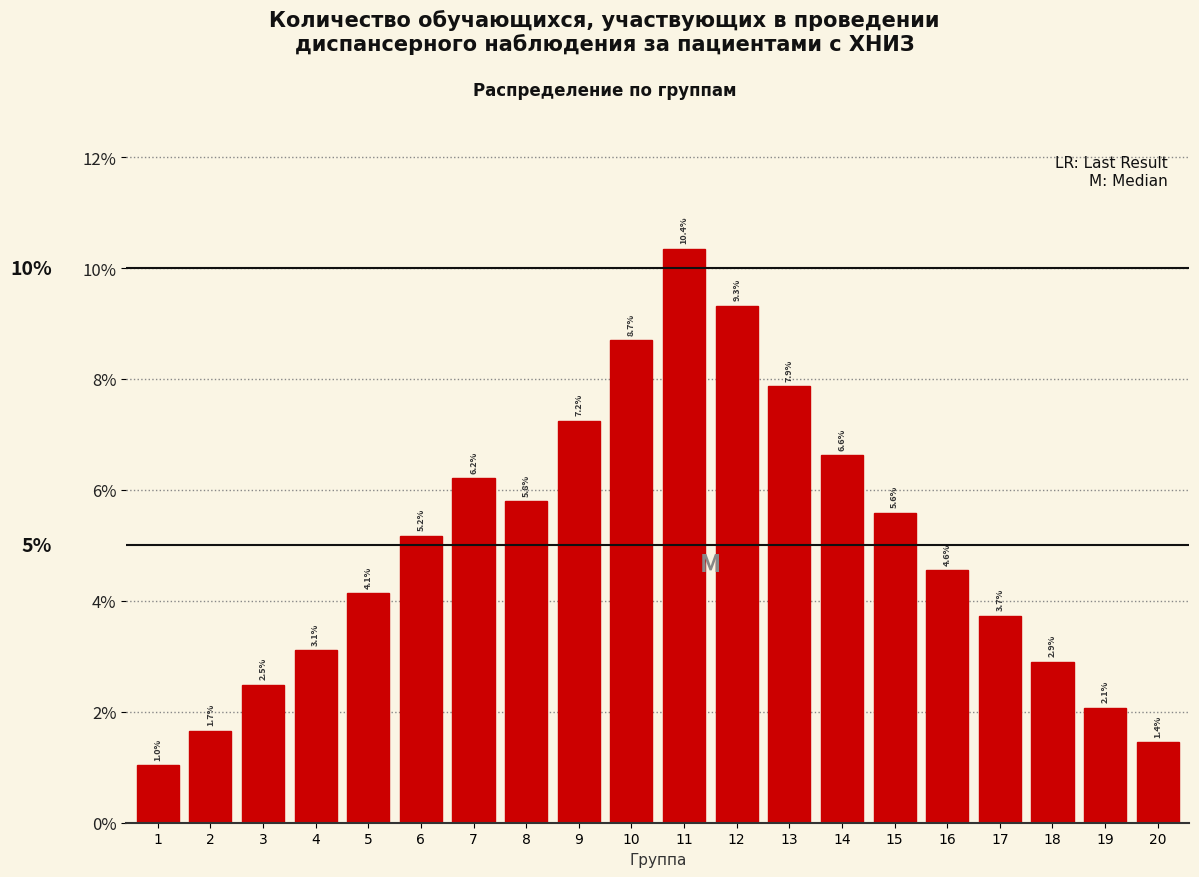

Are the bars horizontal?

No